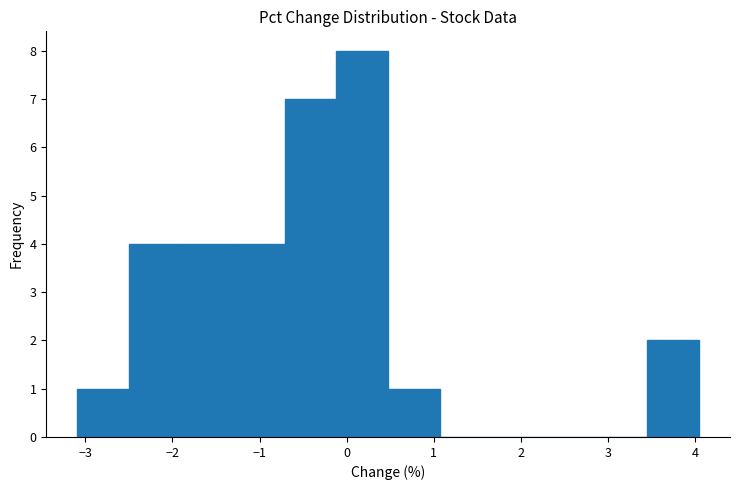

Over which range of the x-axis is the bar tallest?

-0.1 to 0.5